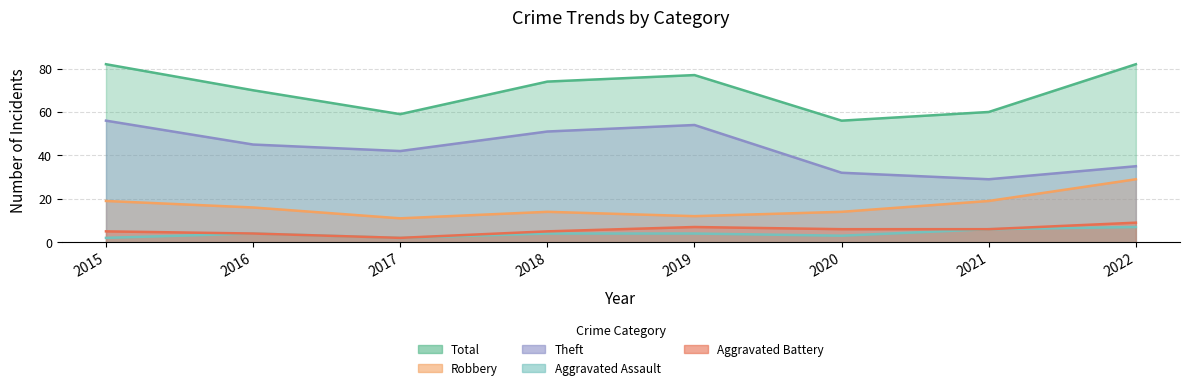

True or false: Total has more than 0 points higher than both neighbors.

True